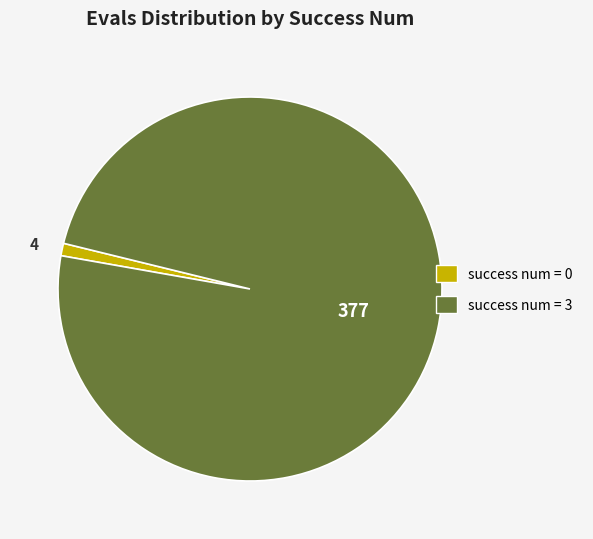

What is the largest slice in the pie chart?

success num = 3